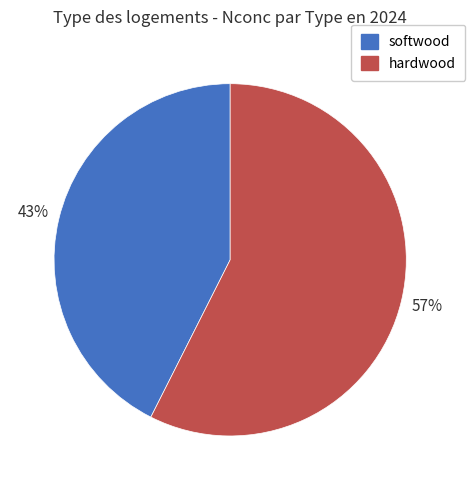

Between softwood and hardwood, which is larger?

hardwood